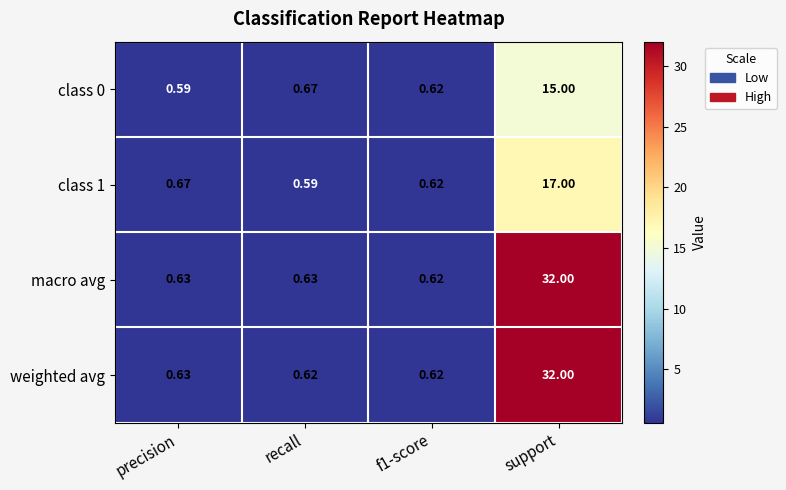

Where is class 1 nearest to the value 8?

precision